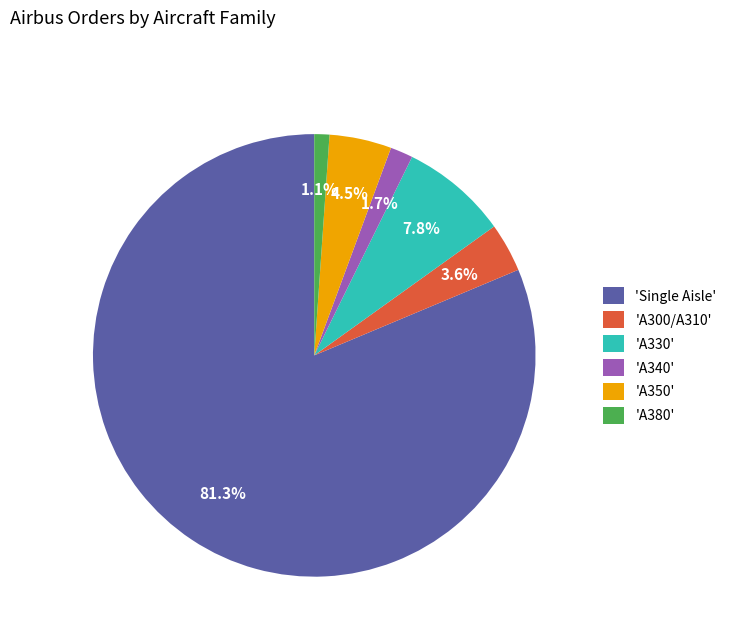

Count the number of slices in the pie.

6